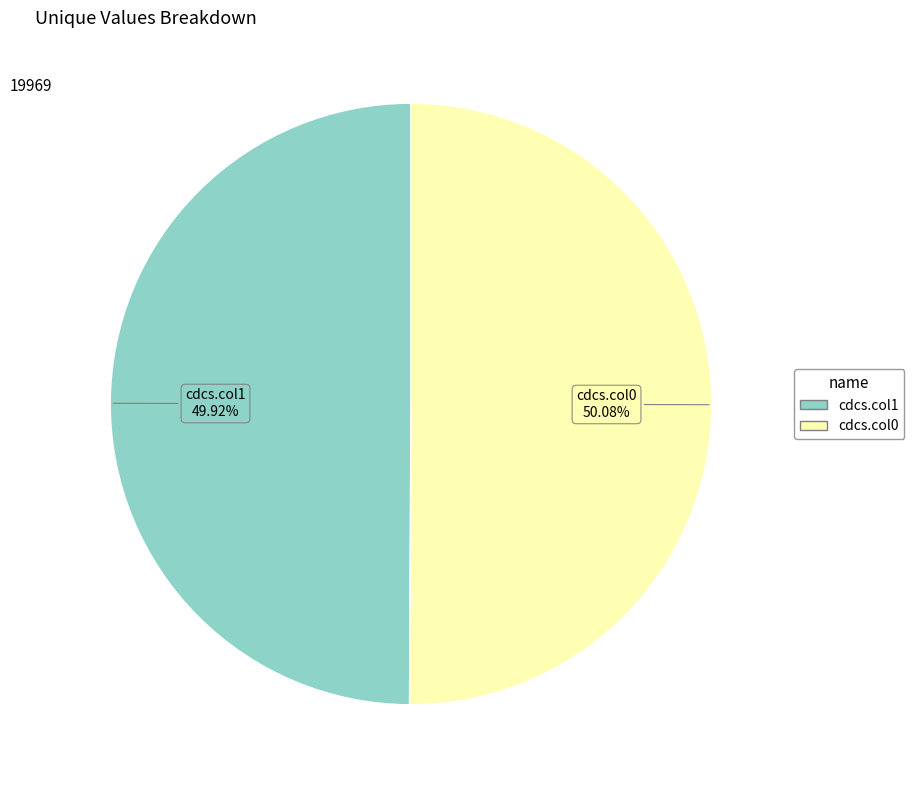

How many segments does this pie chart have?

2